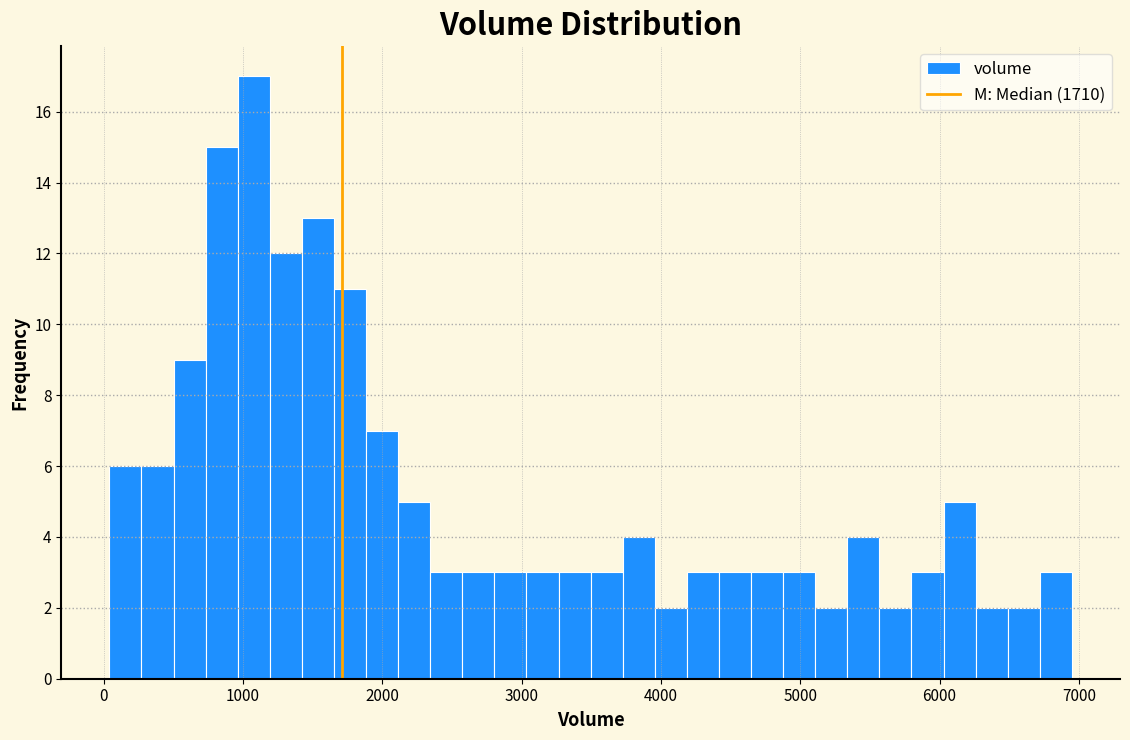

Read against the x-axis, roughly where is the centre of the tallest bar?

1100